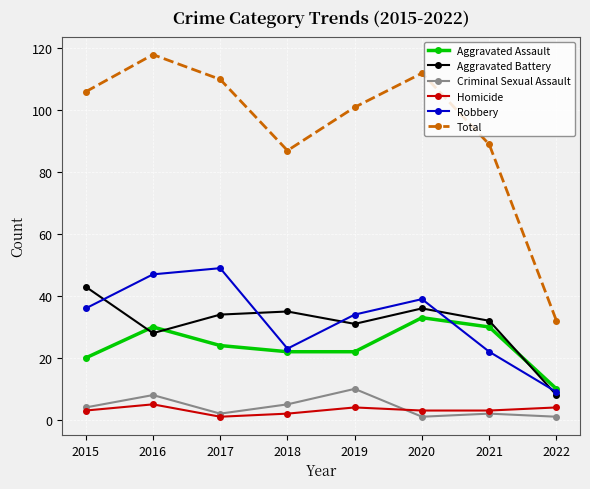

Does the chart display data point markers on the line(s)?

Yes